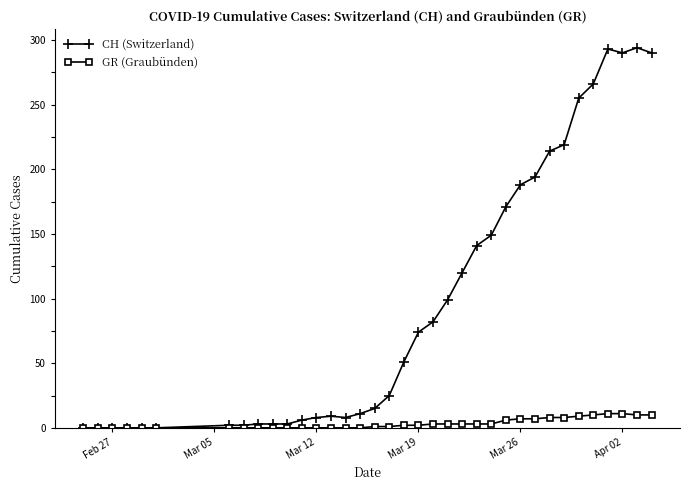

At how many categories does at least one series exceed 244?

6